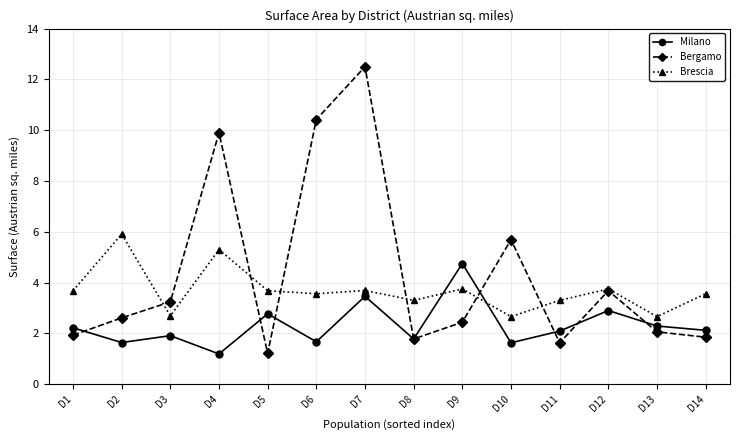

What is the value of the Milano point at the 13th from the left?

2.3